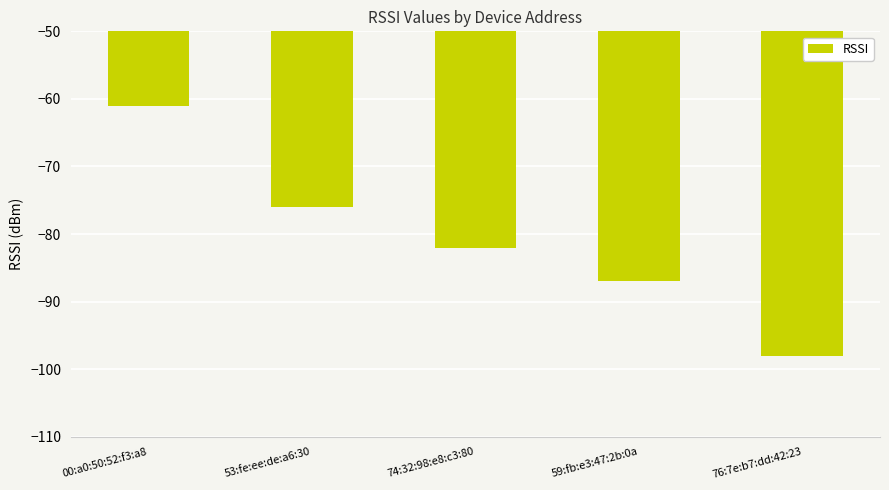

What is the label of the 5th bar from the left?

76:7e:b7:dd:42:23